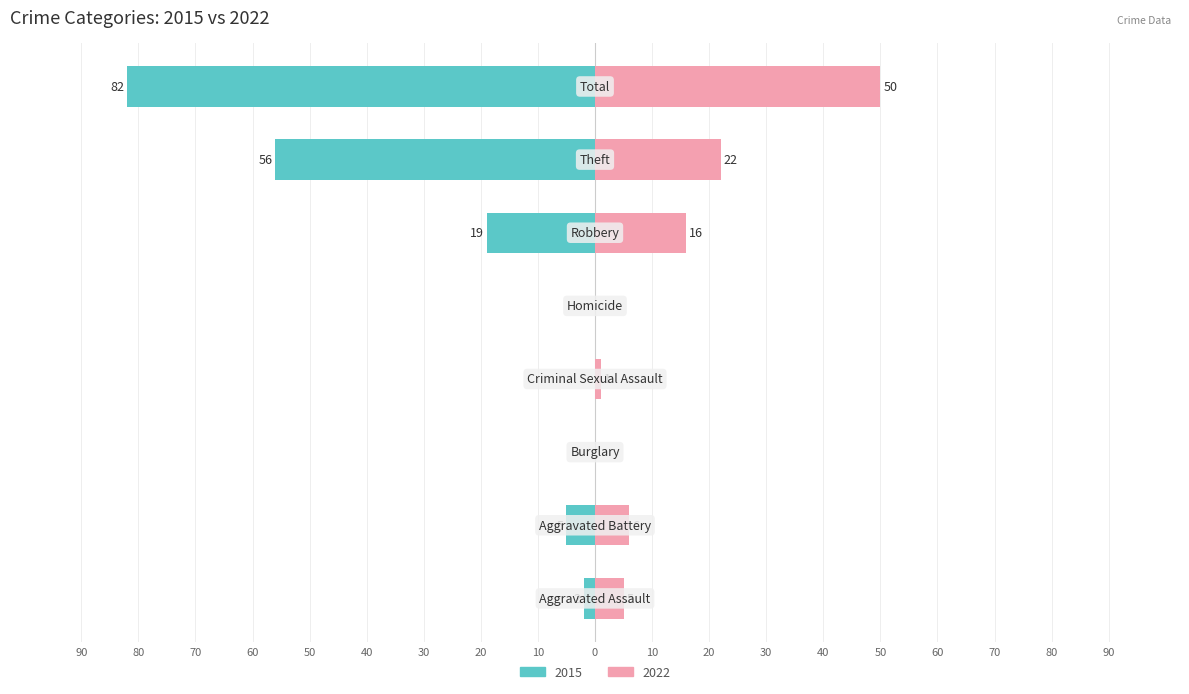

At which label is Right (2022) closest to 25?

Theft